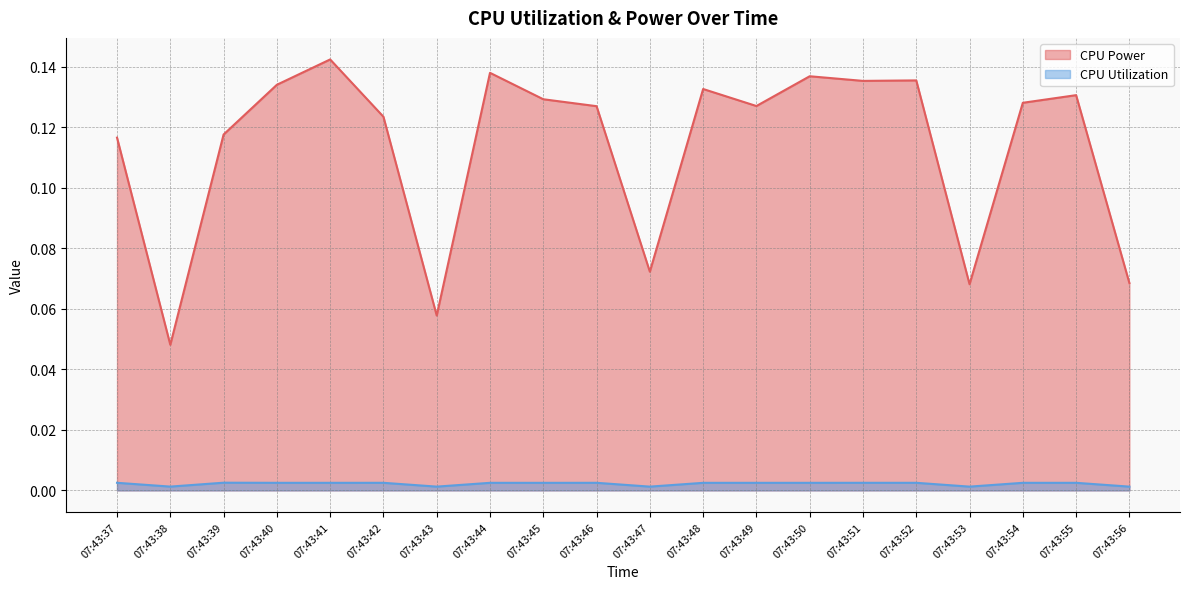

What is the greatest value displayed?

0.1